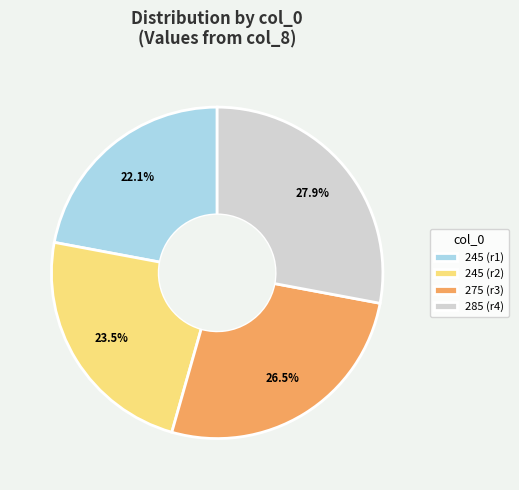

Which has a higher value, 285 (r4) or 245 (r1)?

285 (r4)